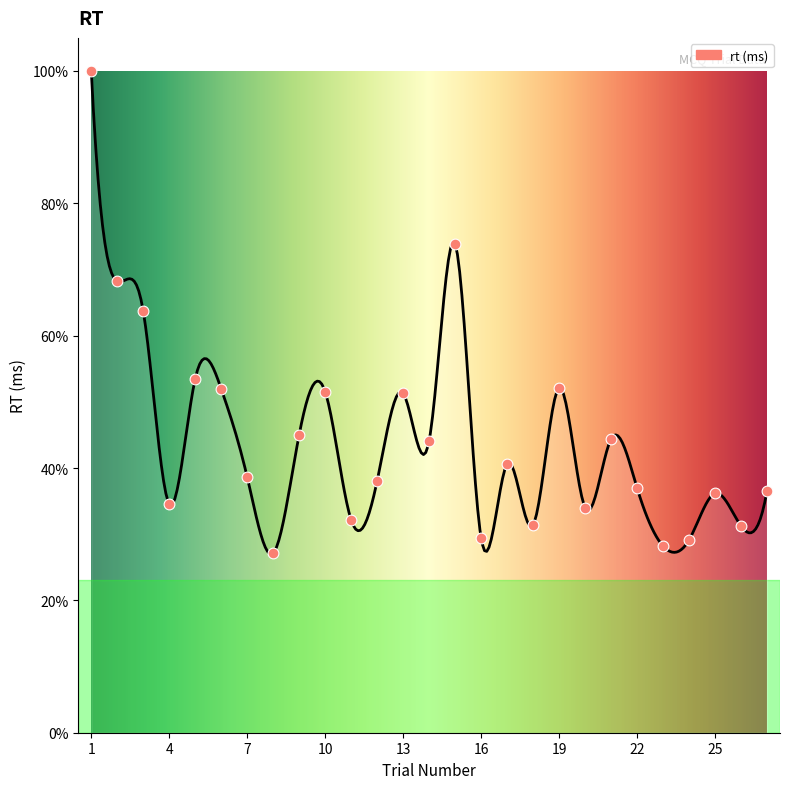

Approximately how many times larger is the value at 18 compared to 8?

1.2